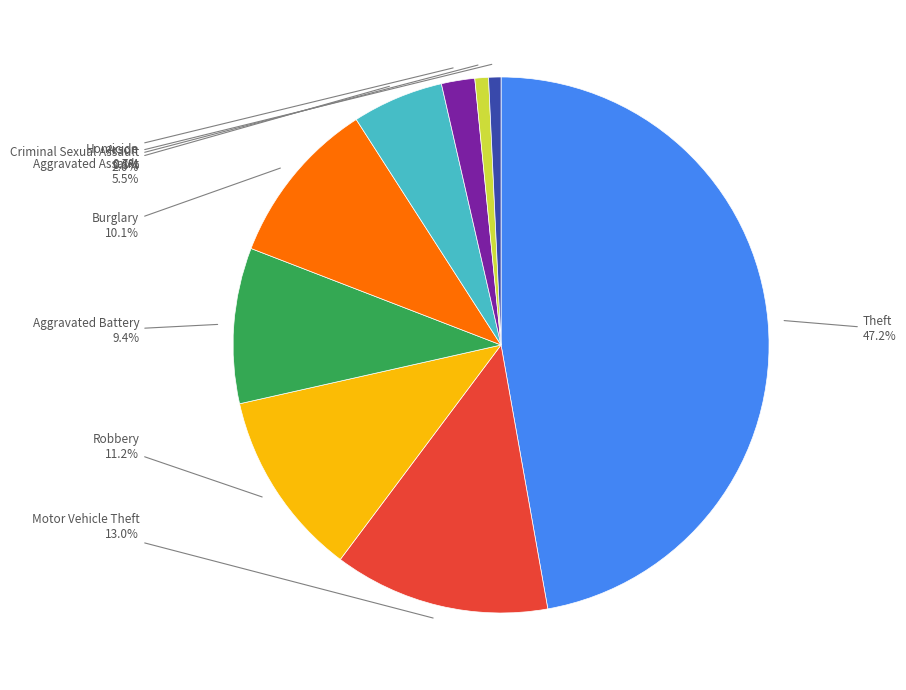

Is there any slice that represents more than half of the pie?

No